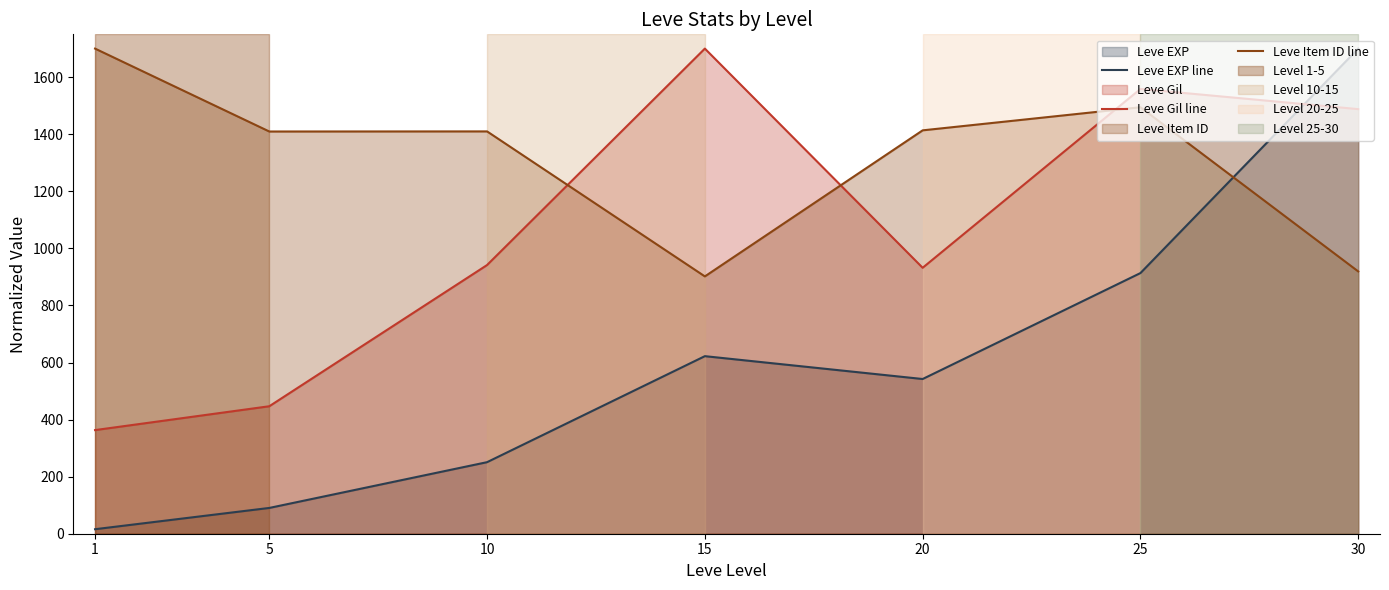

Which series has the largest total across all categories?

Leve Item ID line